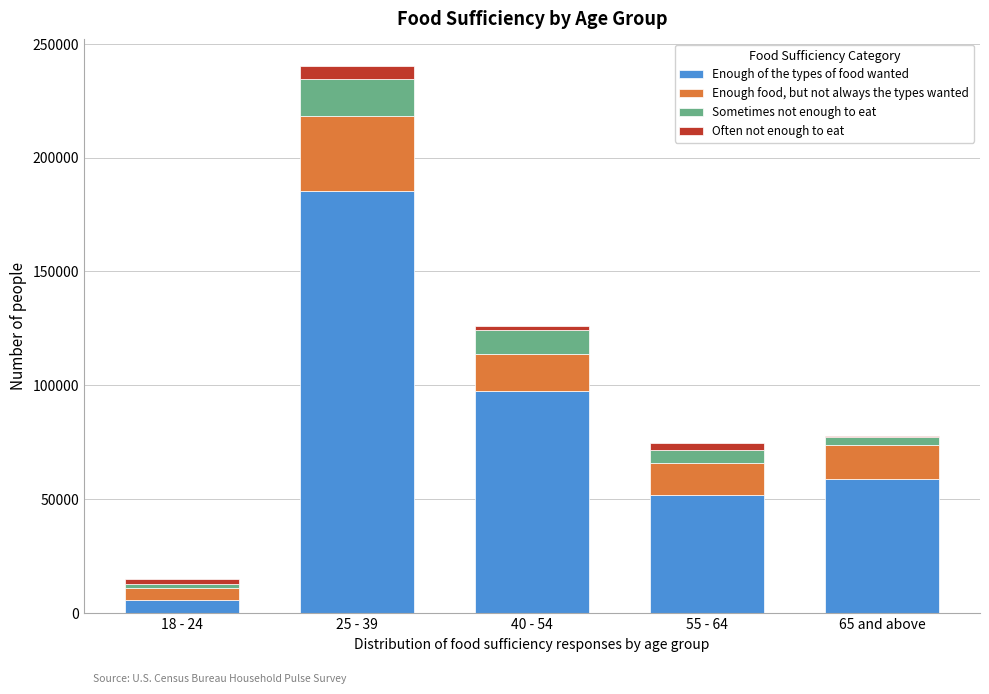

Reading left to right, transcribe the values for Enough of the types of food wanted.

18 - 24=5893	25 - 39=185174	40 - 54=97604	55 - 64=51634	65 and above=58741